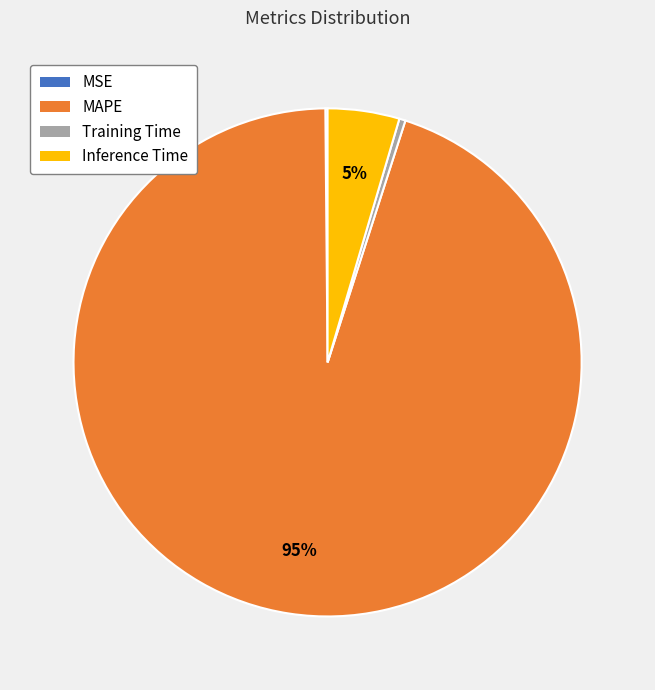

Combined, do Training Time and Inference Time account for over 50%?

No